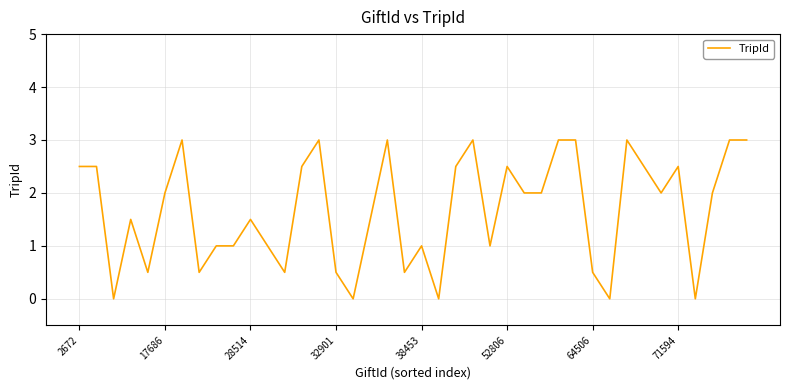

What is the greatest value displayed?

3.0